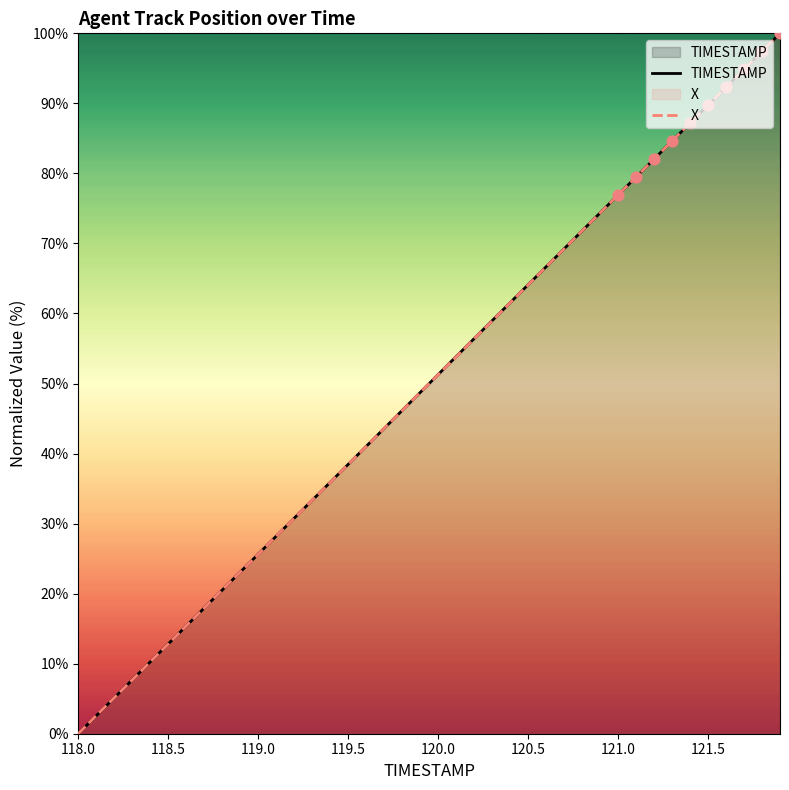

True or false: TIMESTAMP has a value of 126.8 at 121.0.

False